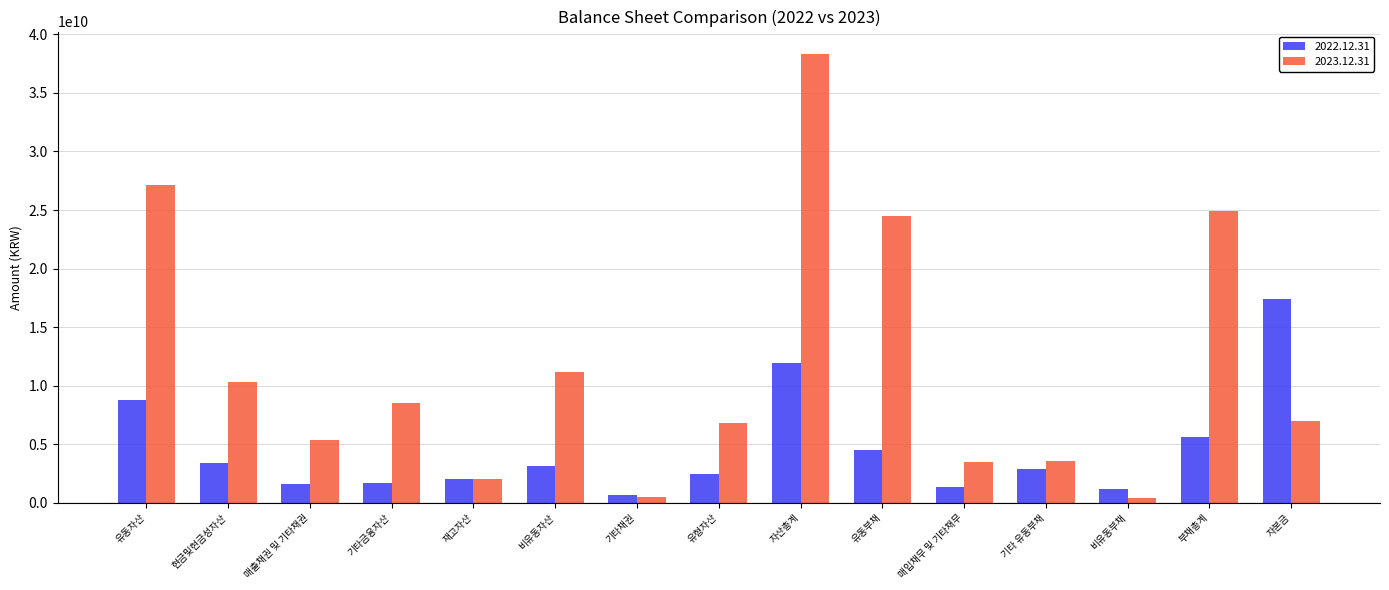

Where does the 2023.12.31 series first go above 6982097500?

유동자산